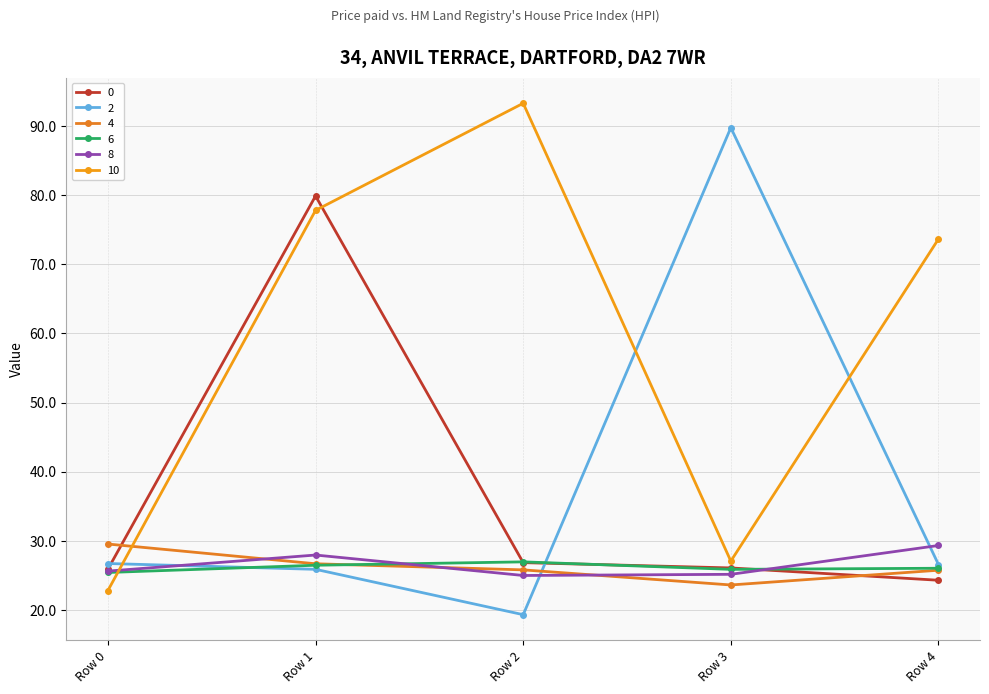

Reading left to right, transcribe all the data shown in this chart.

0: 25.9	79.9	26.8	26.1	24.3
2: 26.7	25.9	19.3	89.7	26.6
4: 29.5	26.7	25.8	23.6	25.8
6: 25.4	26.5	27.0	25.9	26.0
8: 25.6	28.0	25.0	25.2	29.3
10: 22.8	77.8	93.3	27.1	73.7